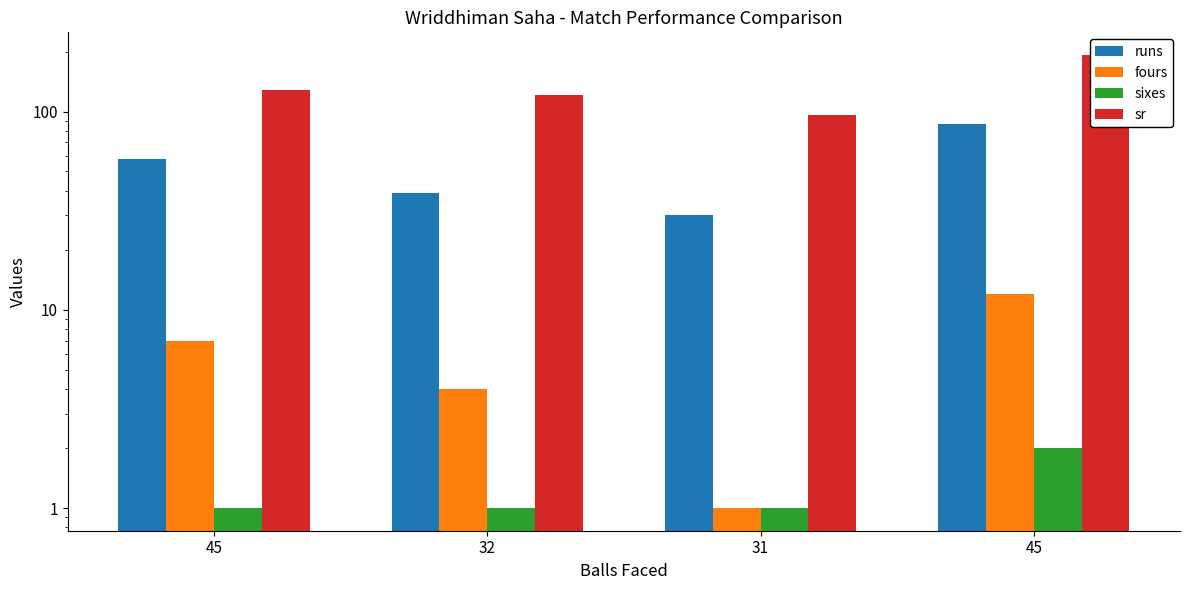

Reading left to right, extract all data points from this chart.

runs: 45=58.0	32=39.0	31=30.0	45=87.0
fours: 45=7.0	32=4.0	31=1.0	45=12.0
sixes: 45=1.0	32=1.0	31=1.0	45=2.0
sr: 45=128.9	32=121.9	31=96.8	45=193.3